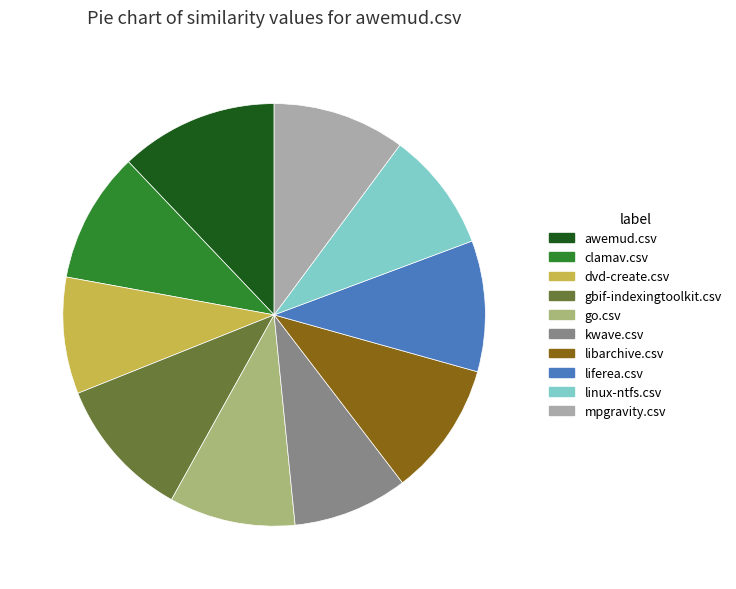

Is it true that linux-ntfs.csv is 19% of the pie?

False